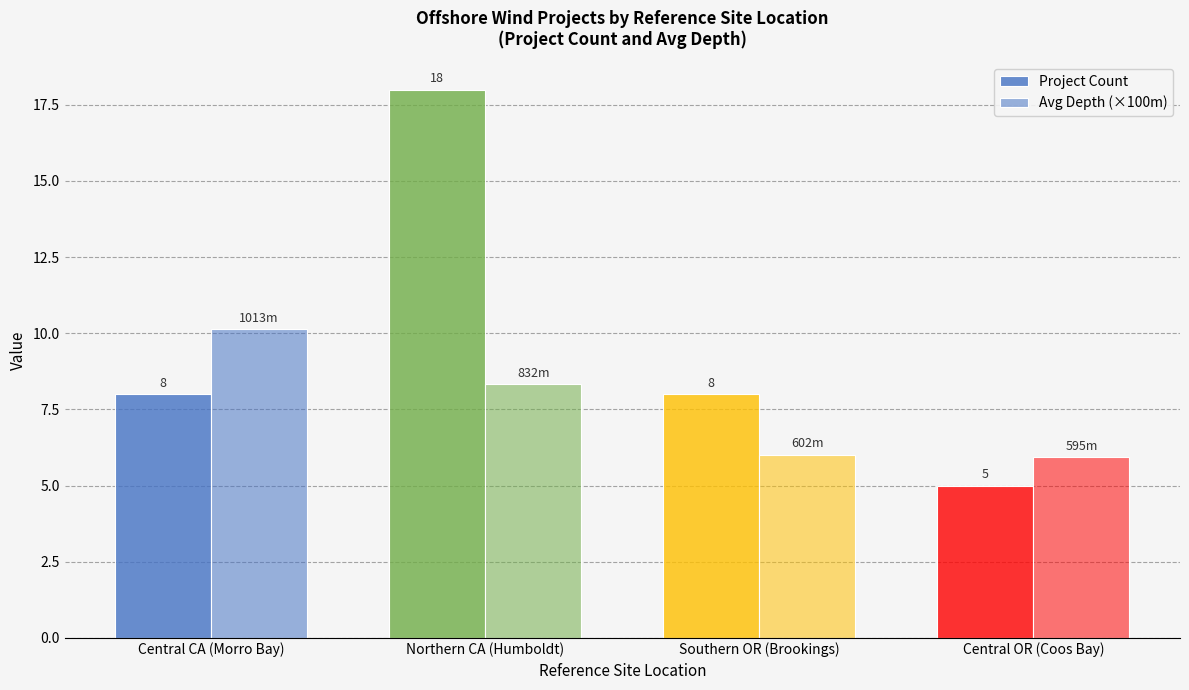

Count the Project Count values in the range 8 to 18.

3